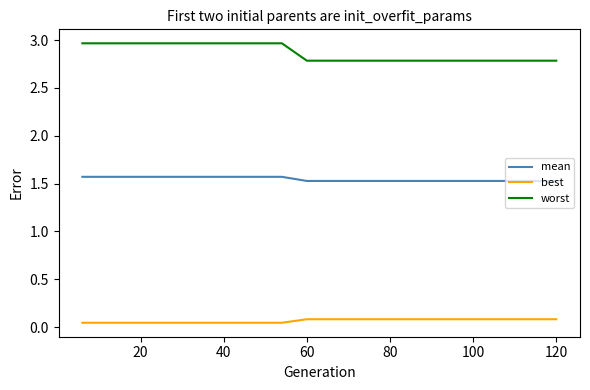

What is the lowest value of the mean series?

1.5